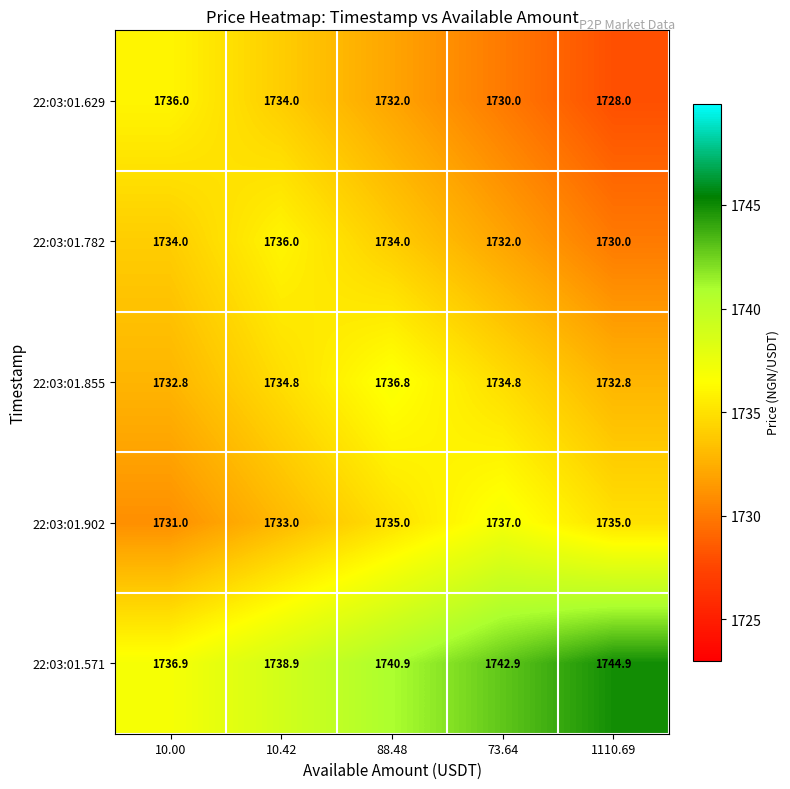

What is the difference between the 22:03:01.571 values at 88.48 and 10.42?

2.0